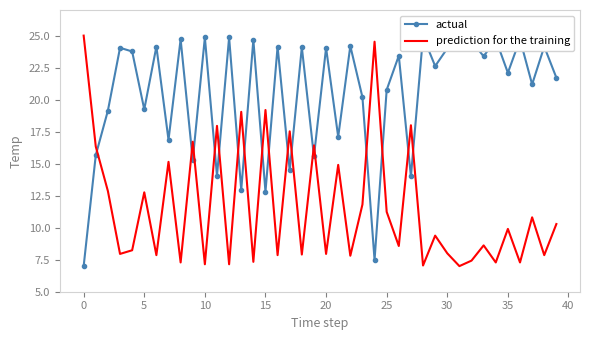

What value does the prediction for the training series have at 35?

9.9